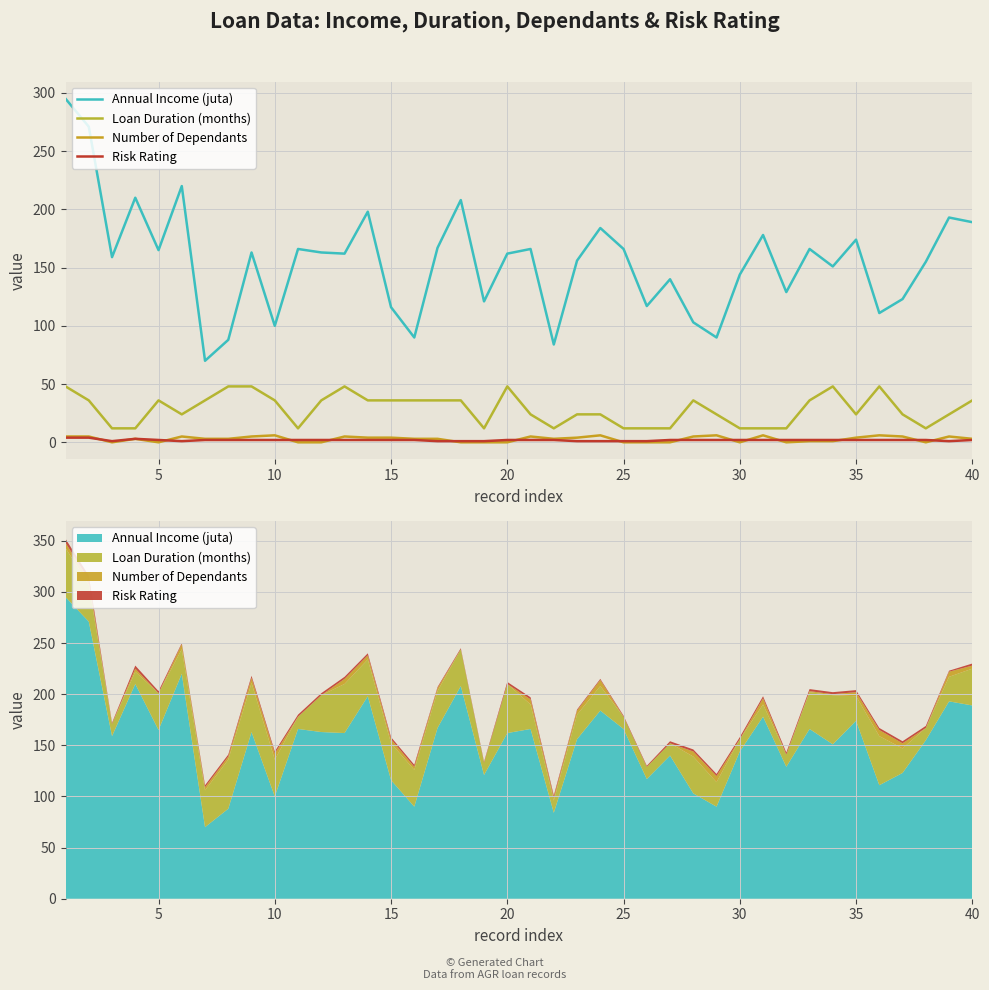

Which series has the widest spread of values?

Annual Income (juta)